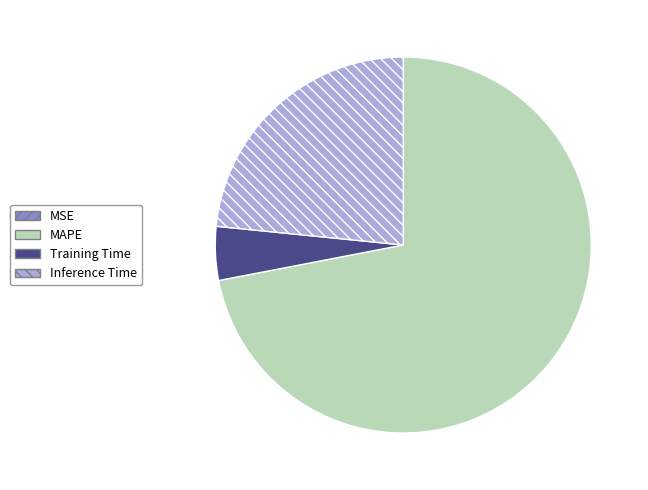

What is the majority slice?

MAPE